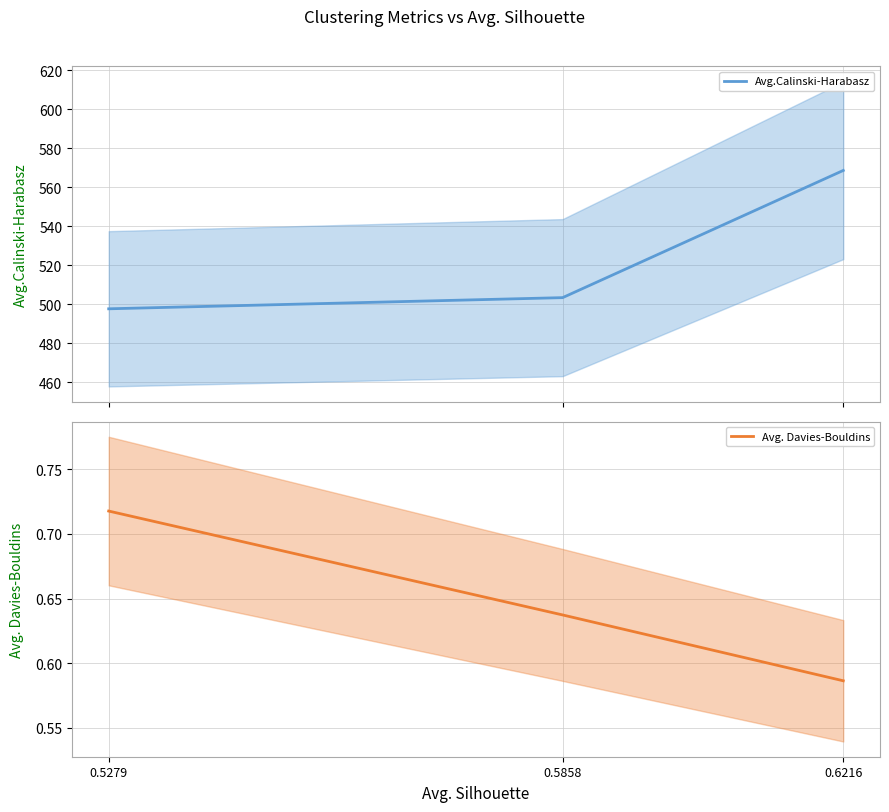

The Avg.Calinski-Harabasz series shows 568.5 at 0.6216. True or false?

True